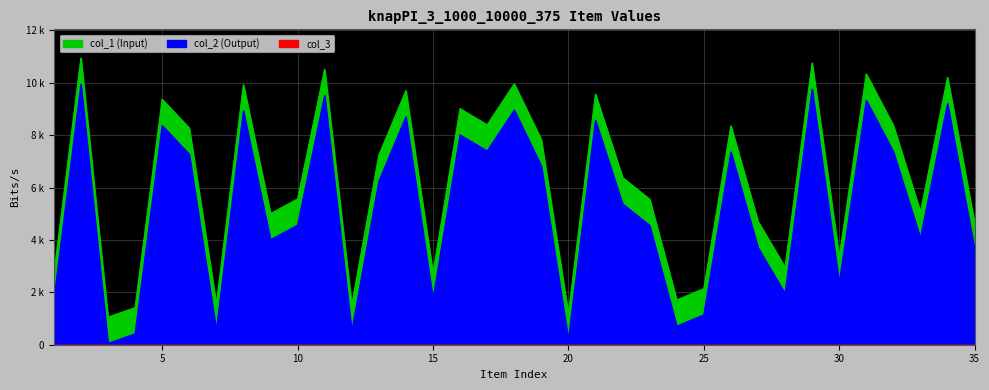

True or false: col_1 and col_2 cross at least once.

False